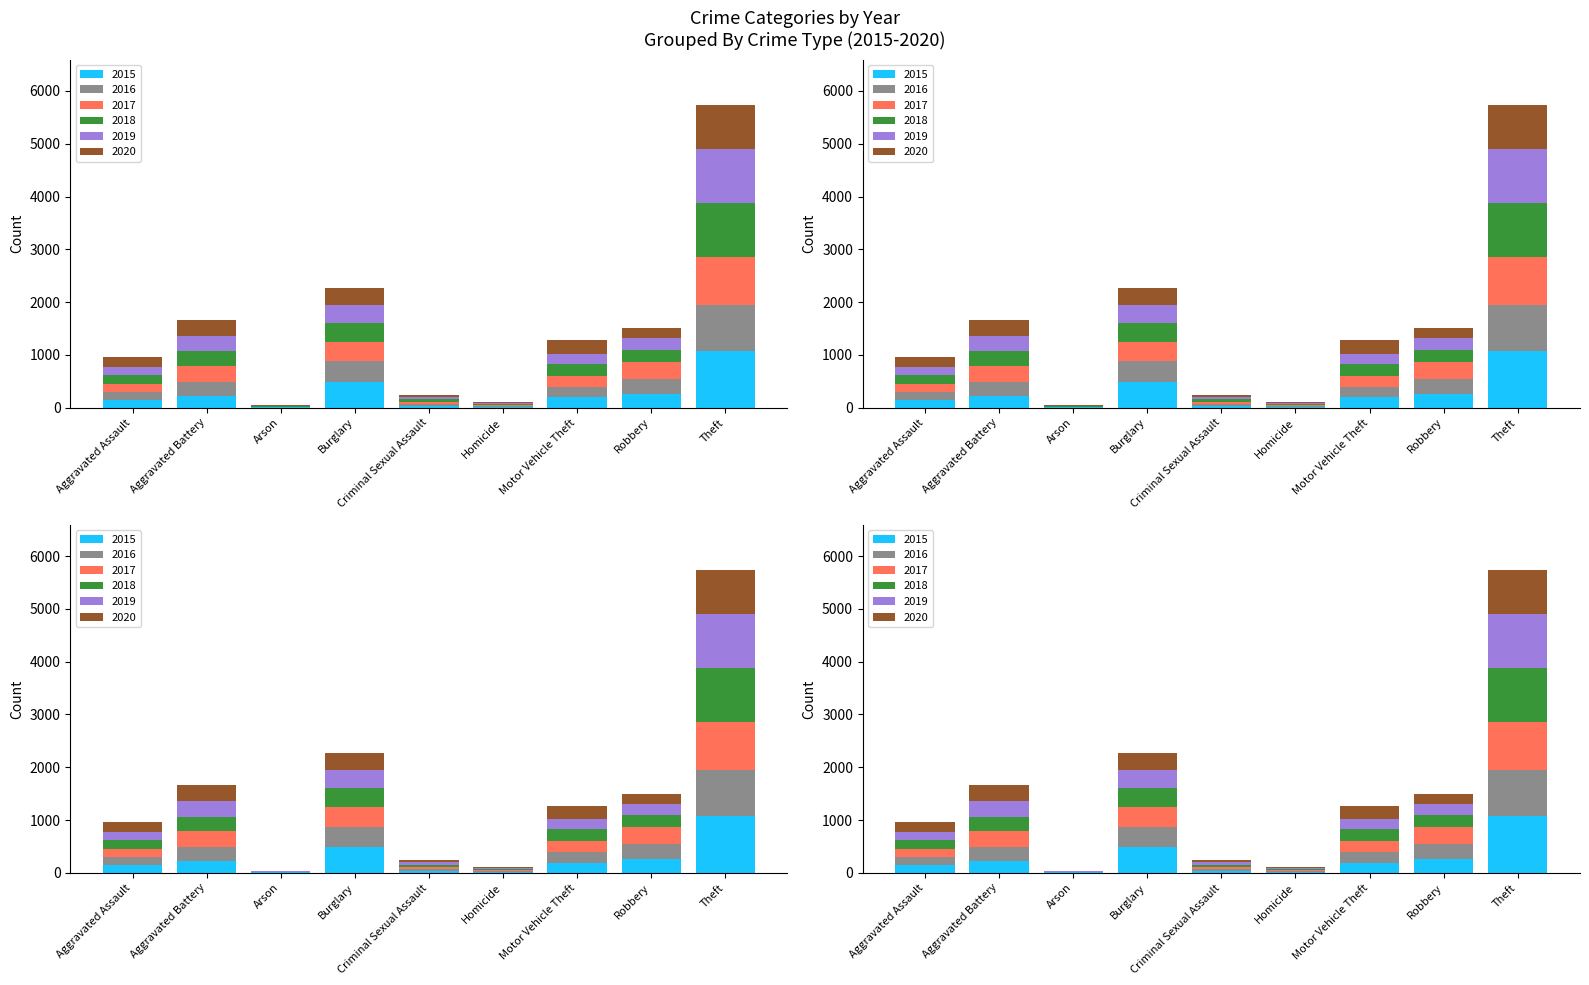

Is it true that 2019 equals 328 at Robbery?

False